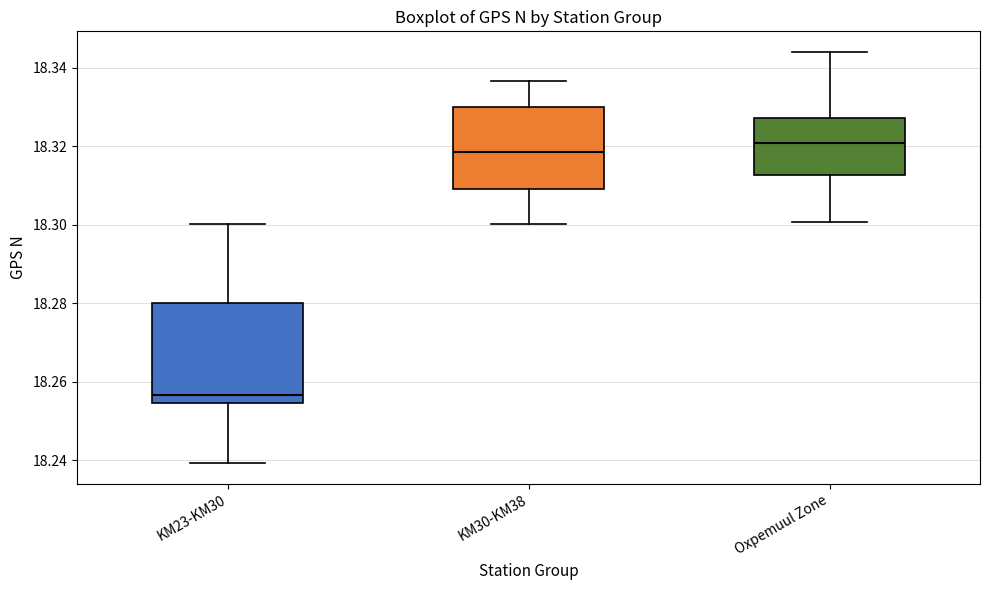

Which box has the lowest median line?

KM23-KM30